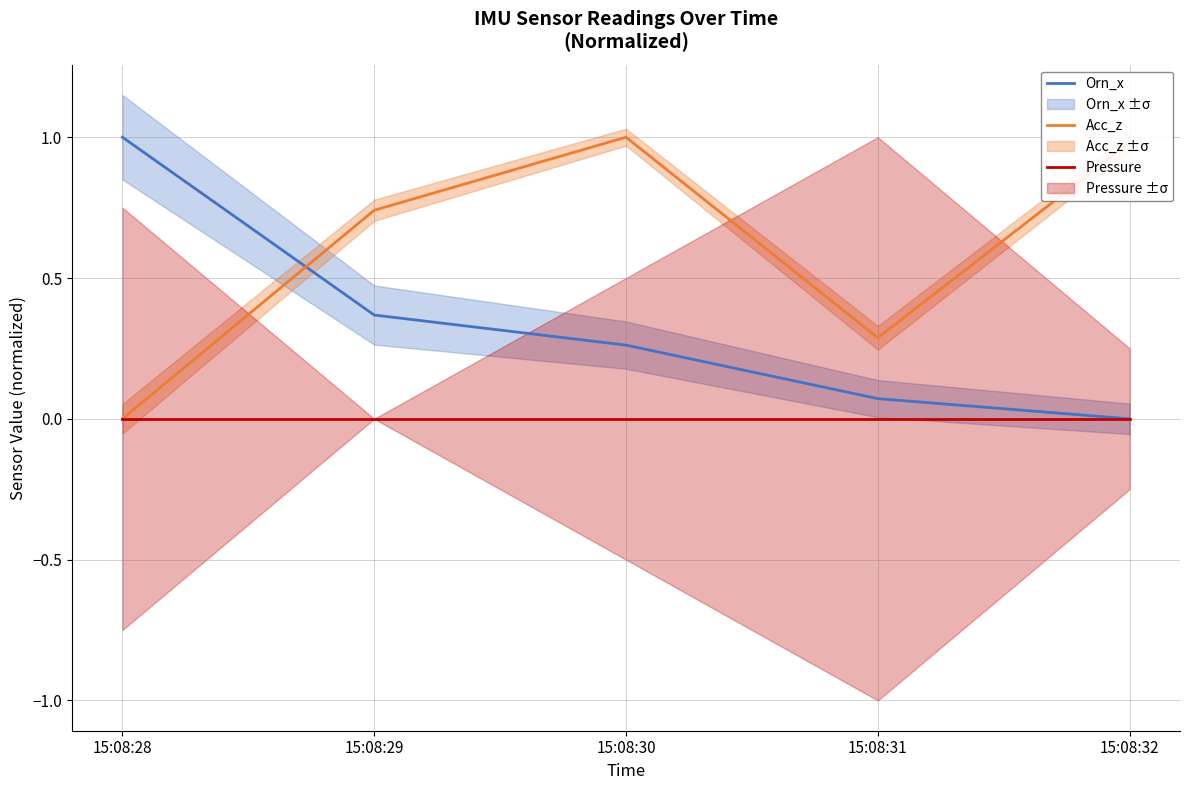

Between 15:08:28 and 15:08:30, which is larger?

15:08:28